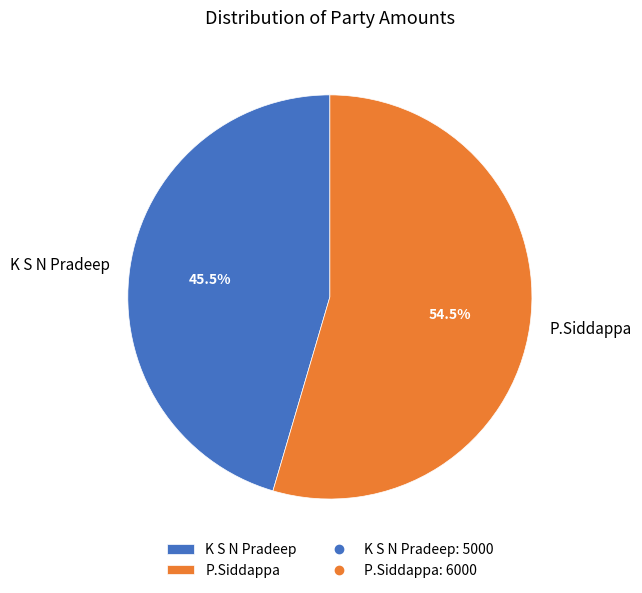

To the nearest percent, what is the average slice percentage?

50%